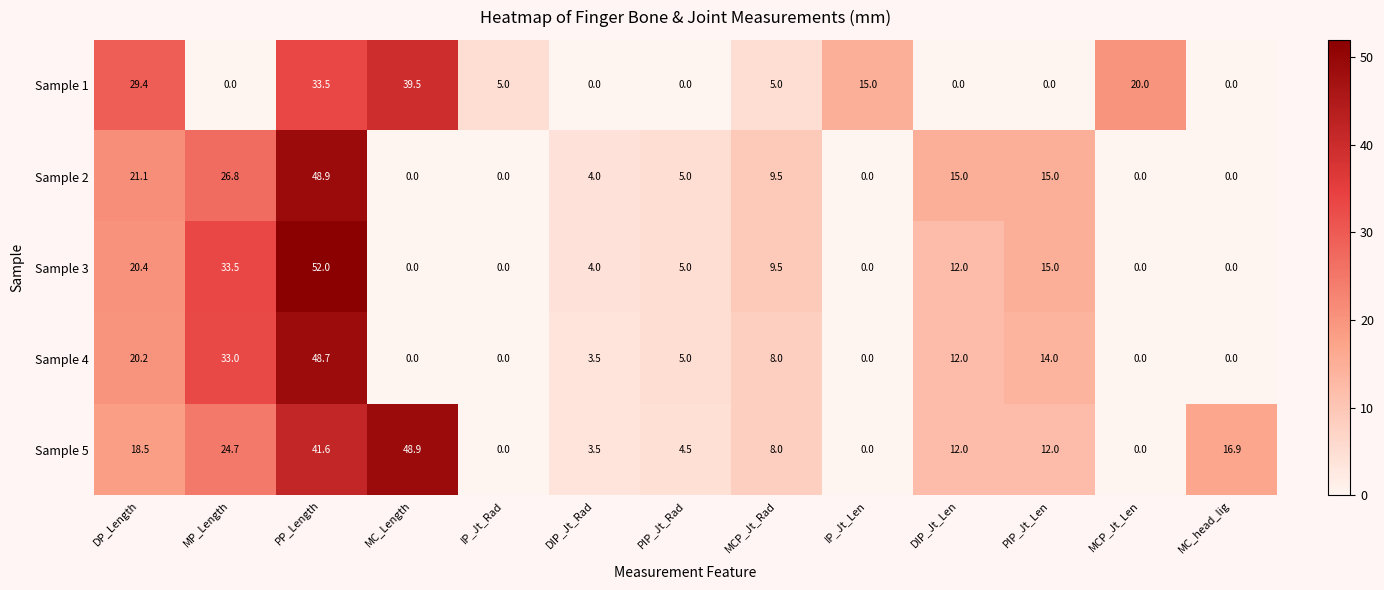

At which category is the sum across all series the highest?

PP_Length